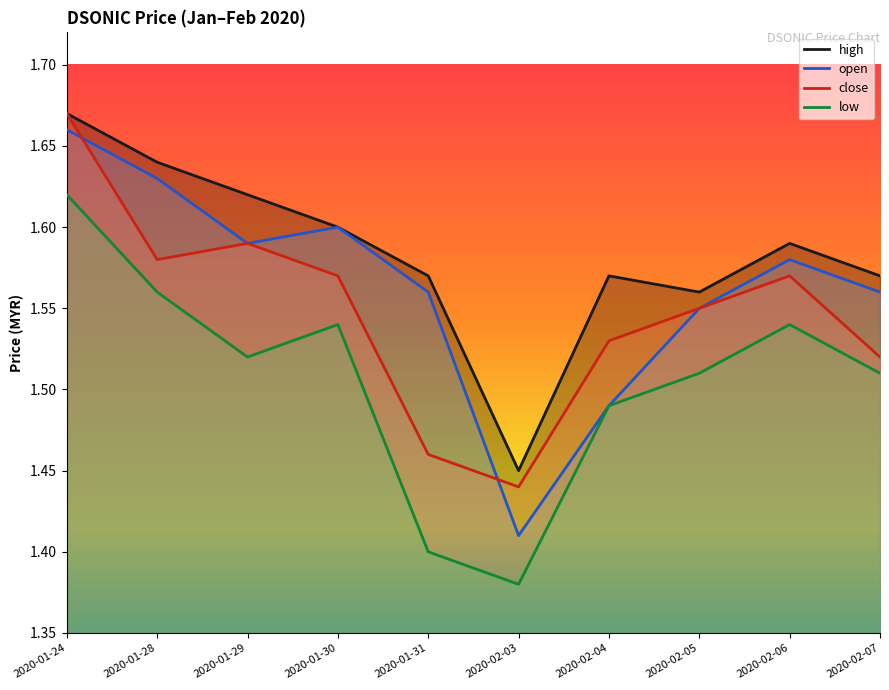

True or false: high has a value of 2.4 at 2020-02-04.

False